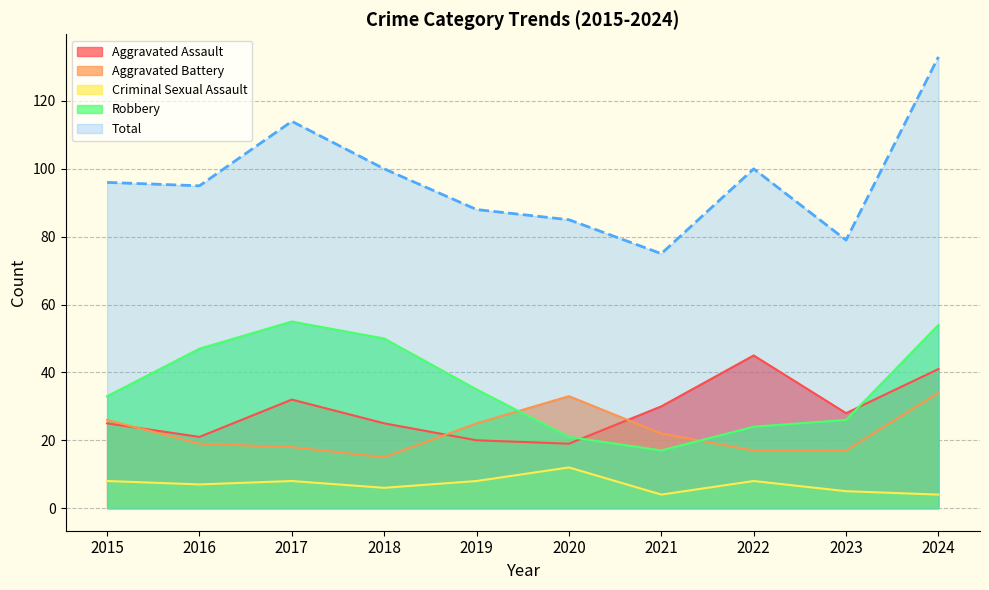

Reading right to left, list all the values displayed in this chart.

Aggravated Assault: 2024=41	2023=28	2022=45	2021=30	2020=19	2019=20	2018=25	2017=32	2016=21	2015=25
Aggravated Battery: 2024=34	2023=17	2022=17	2021=22	2020=33	2019=25	2018=15	2017=18	2016=19	2015=26
Criminal Sexual Assault: 2024=4	2023=5	2022=8	2021=4	2020=12	2019=8	2018=6	2017=8	2016=7	2015=8
Robbery: 2024=54	2023=26	2022=24	2021=17	2020=21	2019=35	2018=50	2017=55	2016=47	2015=33
Total: 2024=133	2023=79	2022=100	2021=75	2020=85	2019=88	2018=100	2017=114	2016=95	2015=96